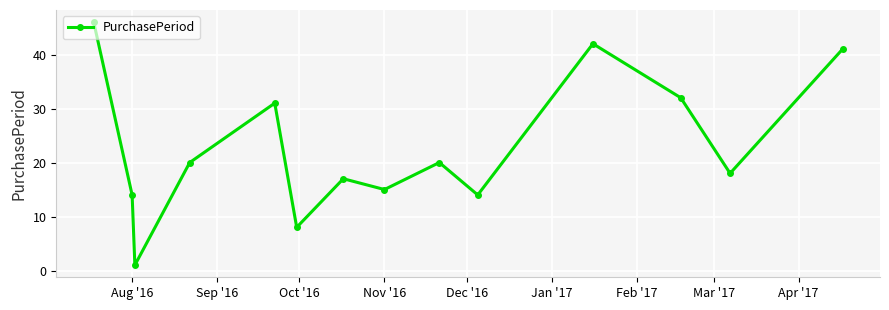

Count the number of categories in the chart.

14